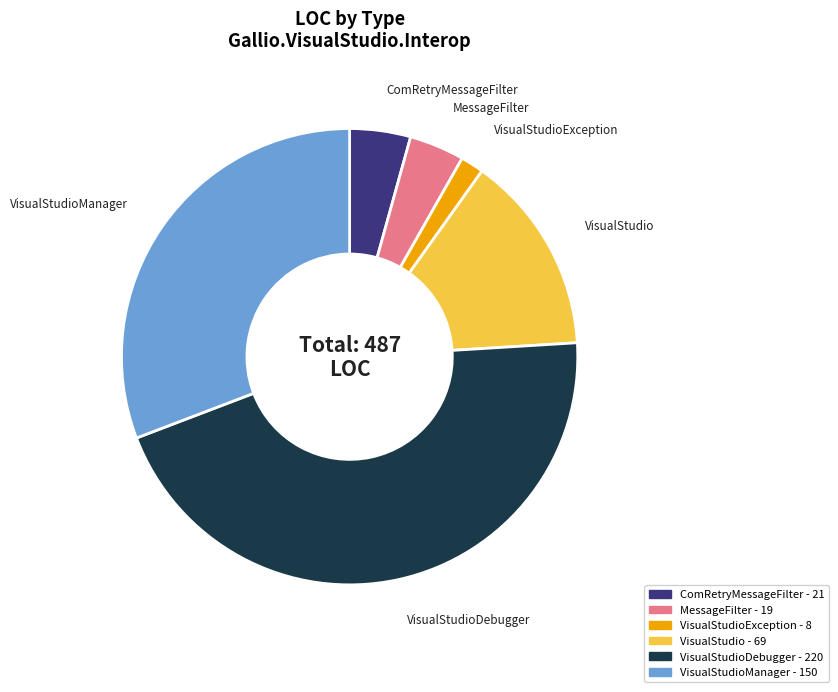

Is the sum of VisualStudio and ComRetryMessageFilter greater than half?

No